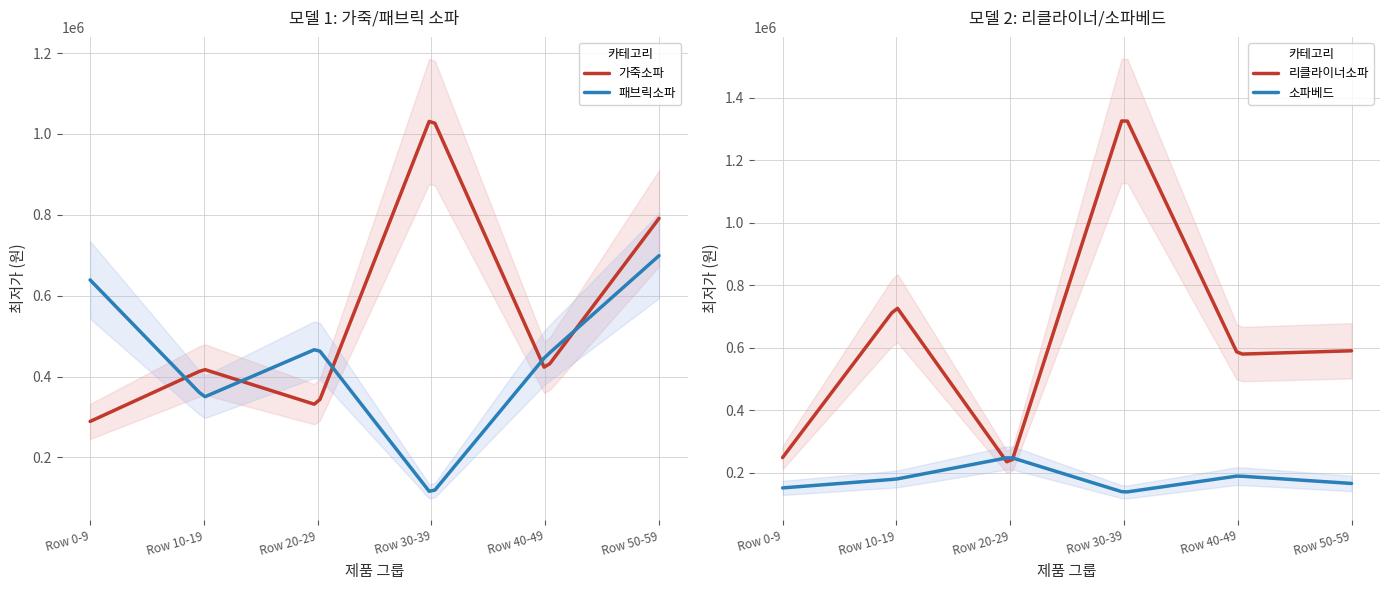

Reading left to right, extract all data points from this chart.

가죽소파: Row 0-9=289000	Row 10-19=418000	Row 20-29=329000	Row 30-39=1045500	Row 40-49=416880	Row 50-59=791280
패브릭소파: Row 0-9=639000	Row 10-19=349000	Row 20-29=470000	Row 30-39=109000	Row 40-49=449000	Row 50-59=699000
리클라이너소파: Row 0-9=248000	Row 10-19=731000	Row 20-29=219000	Row 30-39=1349000	Row 40-49=579000	Row 50-59=590000
소파베드: Row 0-9=150720	Row 10-19=179000	Row 20-29=249000	Row 30-39=136400	Row 40-49=189000	Row 50-59=165000